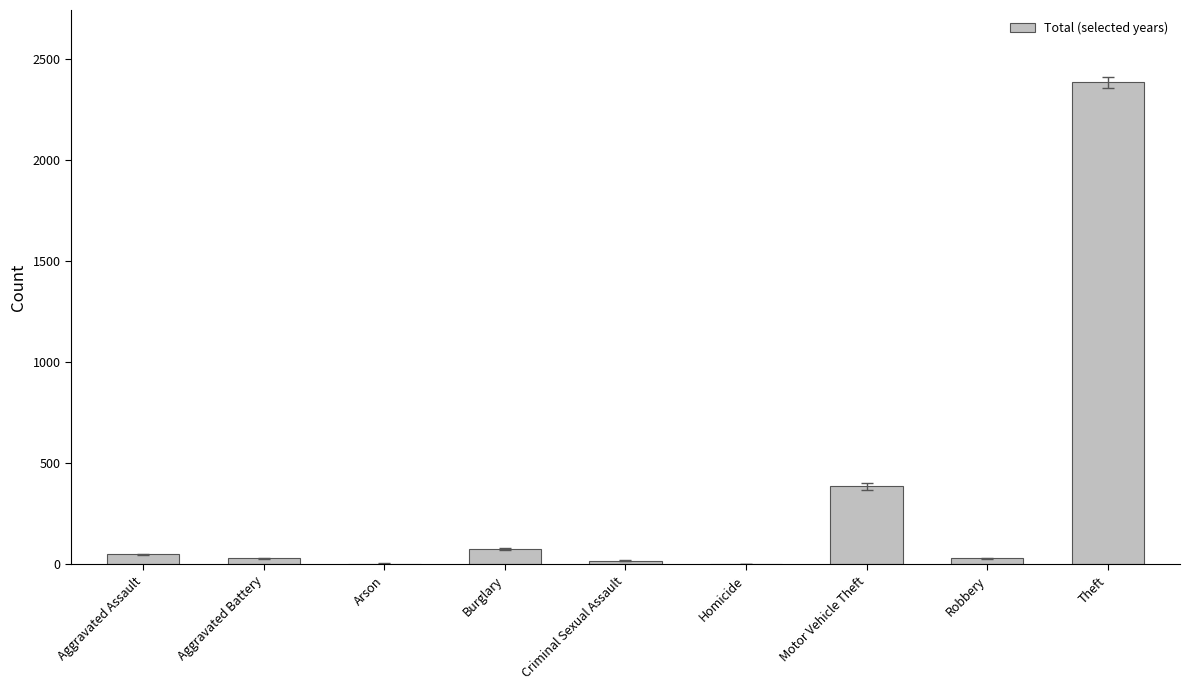

Which category has the highest value across all series?

Theft